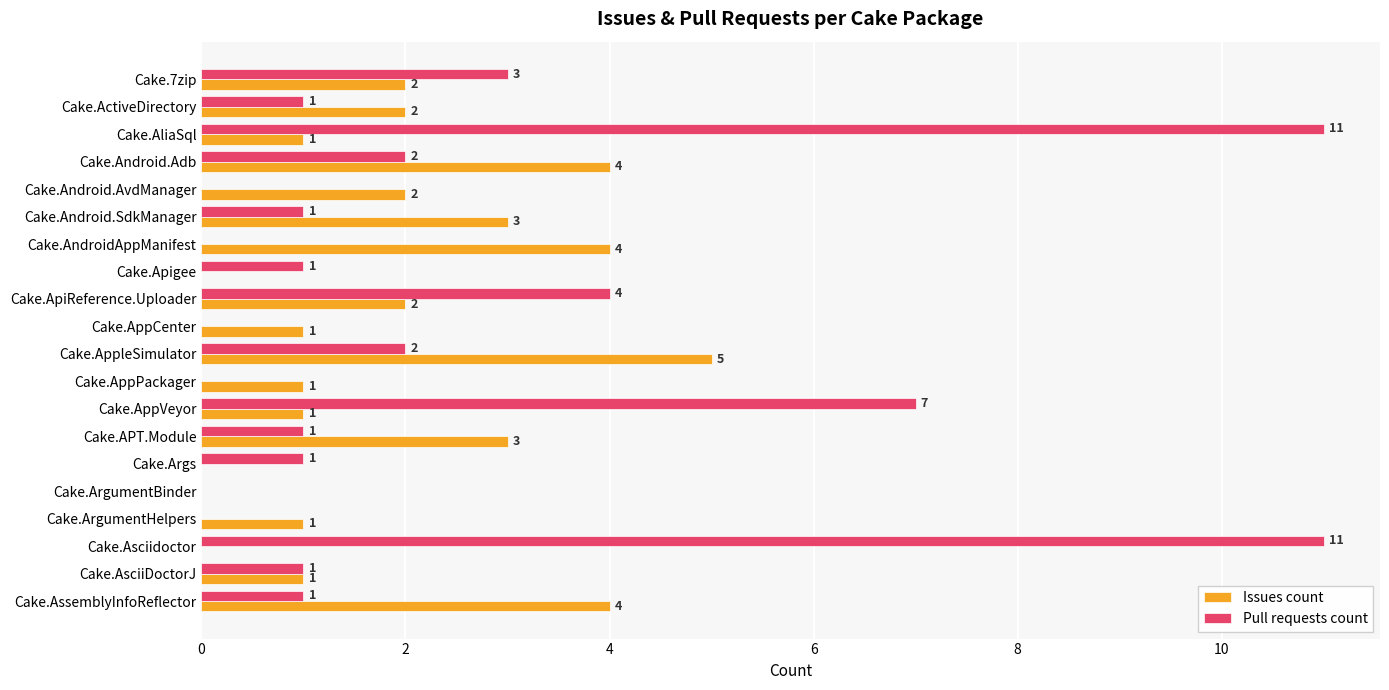

The value of Issues count at Cake.ApiReference.Uploader is 2. True or false?

True